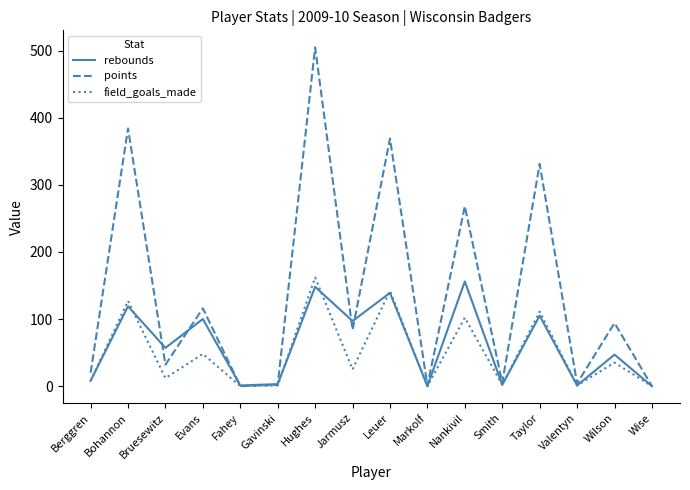

Is it true that rebounds equals 97 at Jarmusz?

True